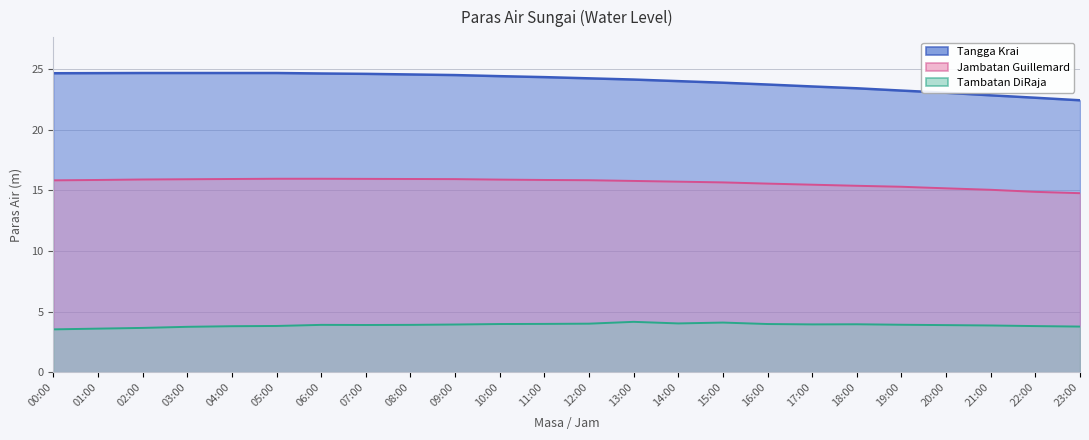

Rank the series by their maximum value, from highest to lowest.

Tangga Krai, Jambatan Guillemard, Tambatan DiRaja